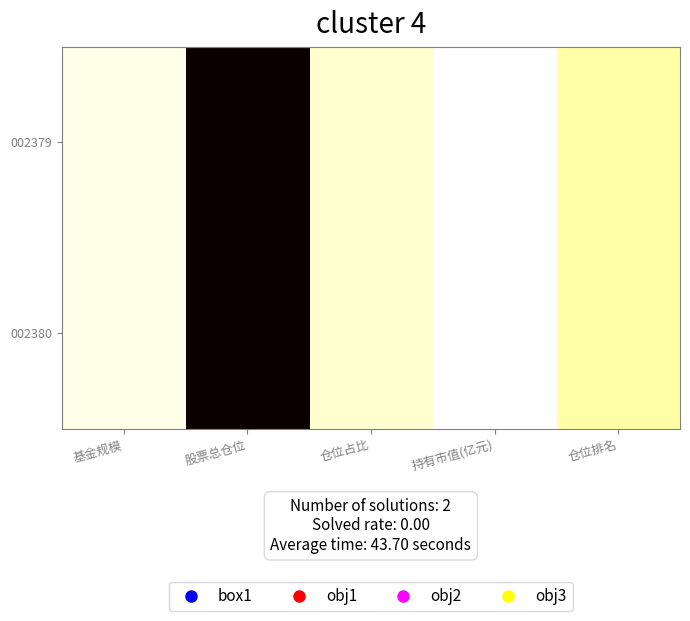

Reading left to right, transcribe all the data shown in this chart.

002379: 基金规模=2.3	股票总仓位=90.8	仓位占比=4.4	持有市值(亿元)=0.1	仓位排名=8.0
002380: 基金规模=2.3	股票总仓位=90.8	仓位占比=4.4	持有市值(亿元)=0.1	仓位排名=8.0